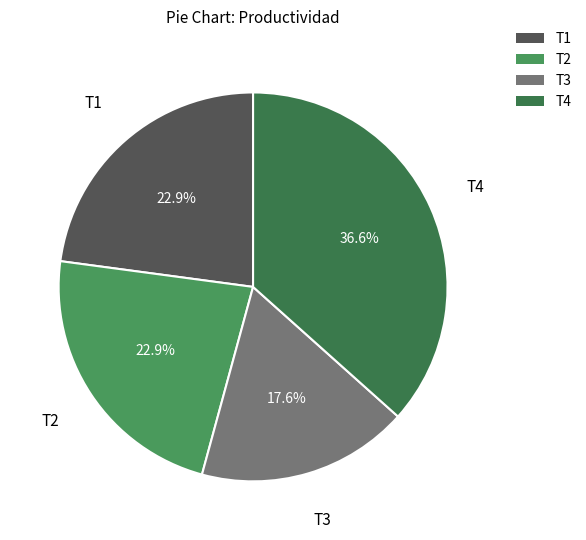

To the nearest percent, what is the average slice percentage?

25%